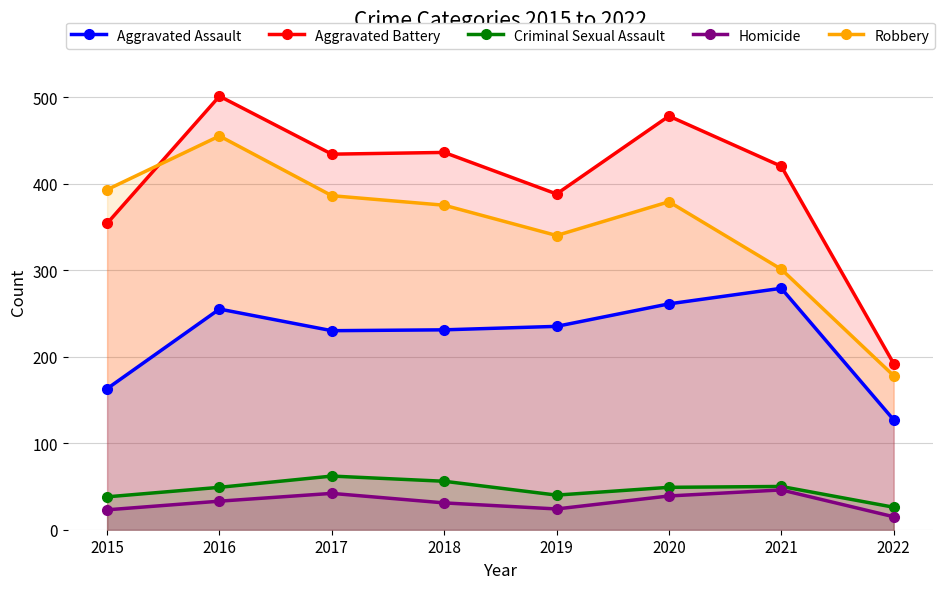

In Aggravated Battery, how many points are lower than both neighbors (excluding endpoints)?

2